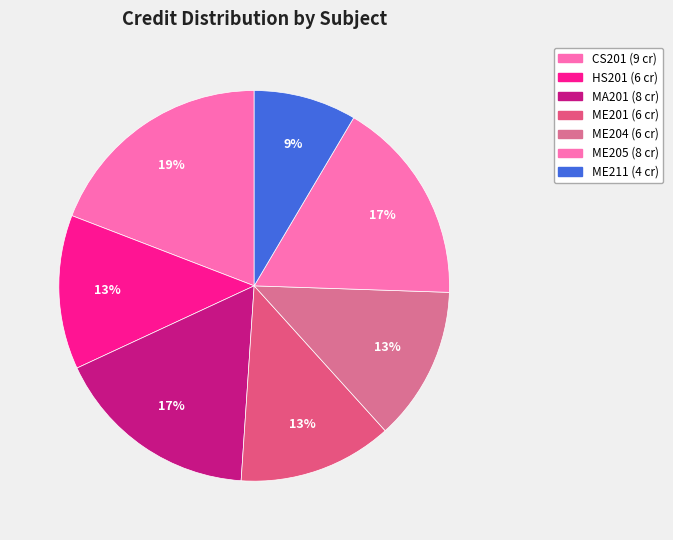

Does ME211 account for over 50% of the chart?

No